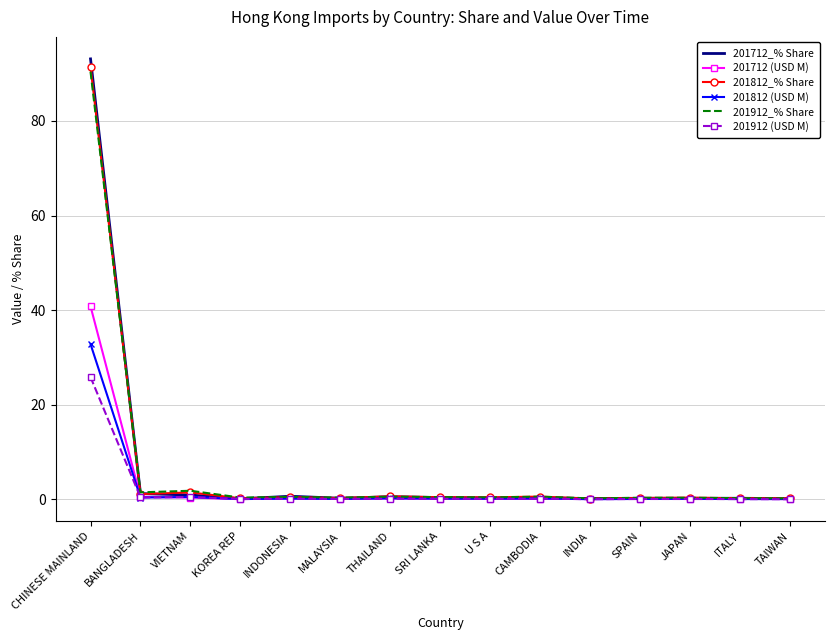

Which series has the widest spread of values?

201712_% Share